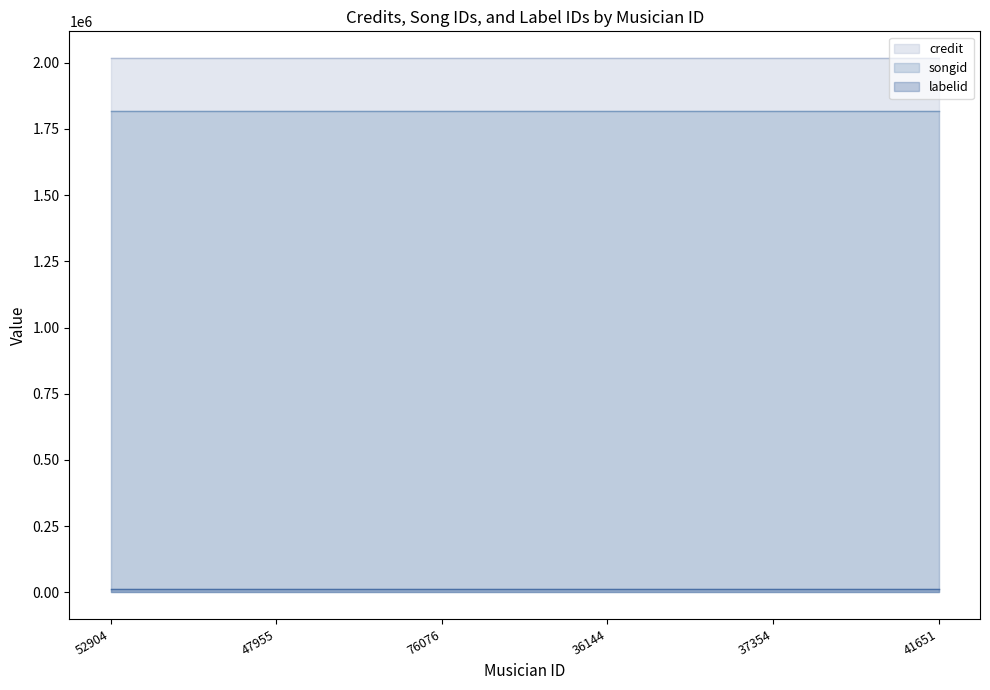

Reading left to right, list all the values displayed in this chart.

credit: 52904=2017920	47955=2017920	76076=2017920	36144=2017920	37354=2017920	41651=2017920
songid: 52904=1818883	47955=1818883	76076=1818883	36144=1818883	37354=1818883	41651=1818883
labelid: 52904=10433	47955=10433	76076=10433	36144=10433	37354=10433	41651=10433